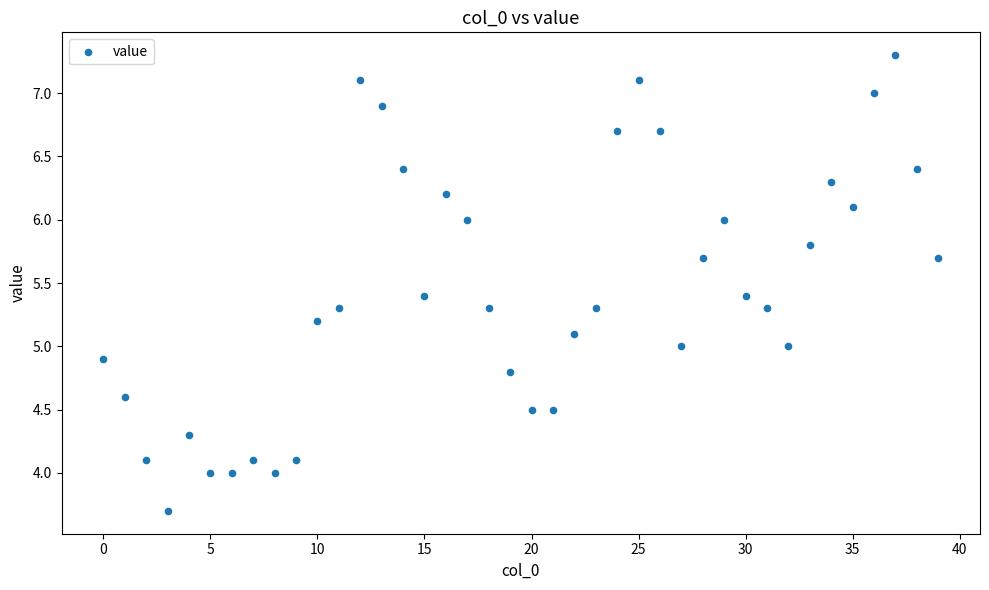

What is the range of Y values (max minus min)?

3.6